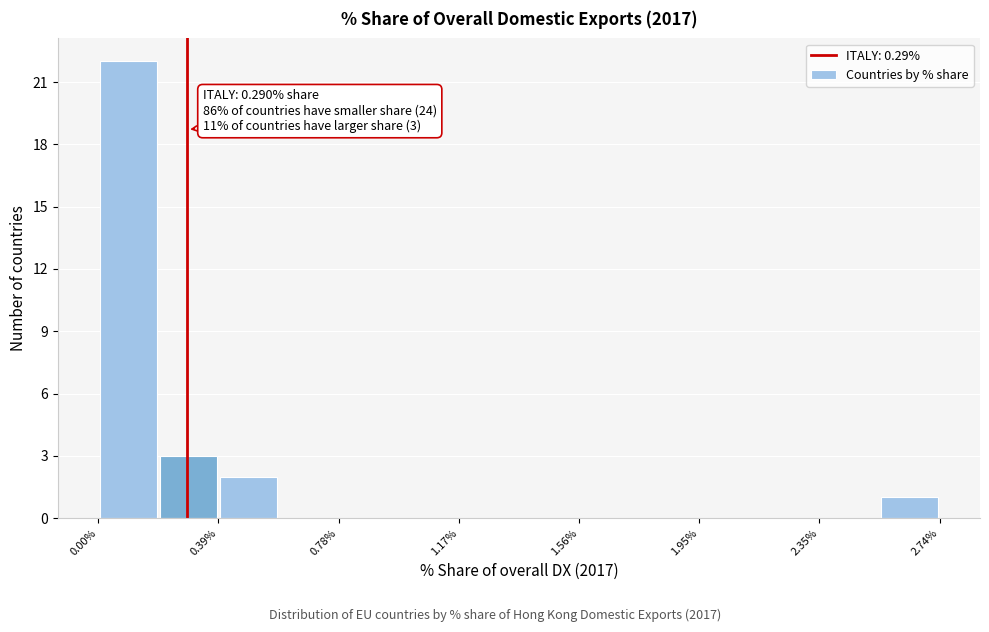

Read against the x-axis, roughly where is the centre of the tallest bar?

0.10